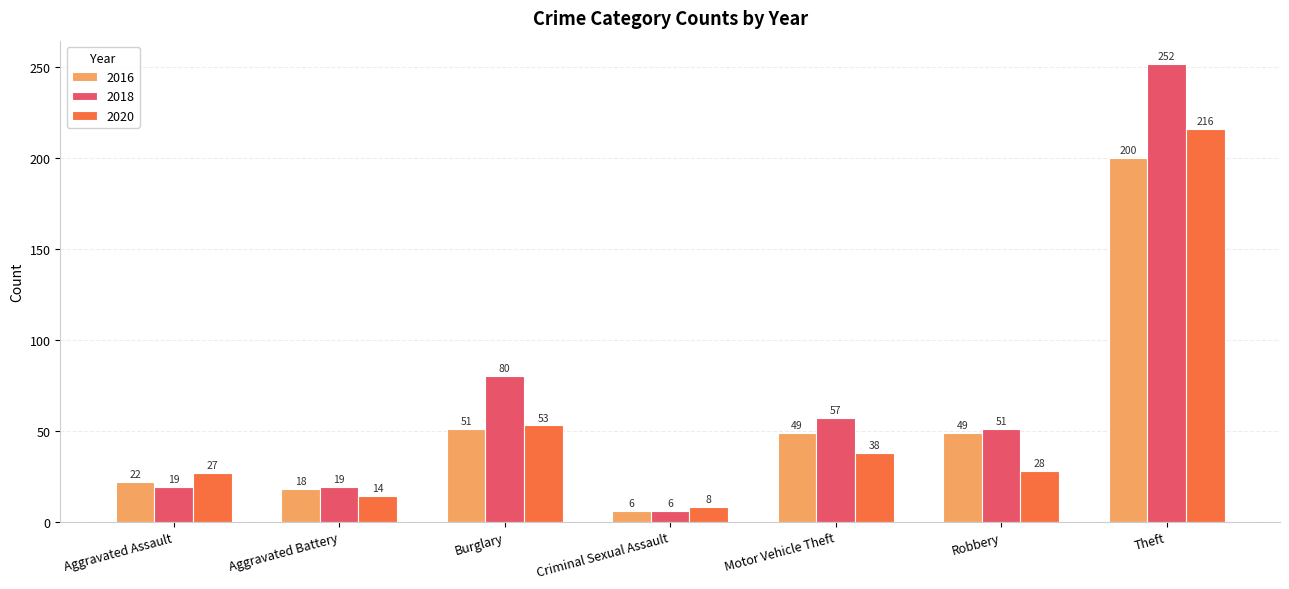

Reading left to right, what are all the values shown in this chart?

2016: 22	18	51	6	49	49	200
2018: 19	19	80	6	57	51	252
2020: 27	14	53	8	38	28	216